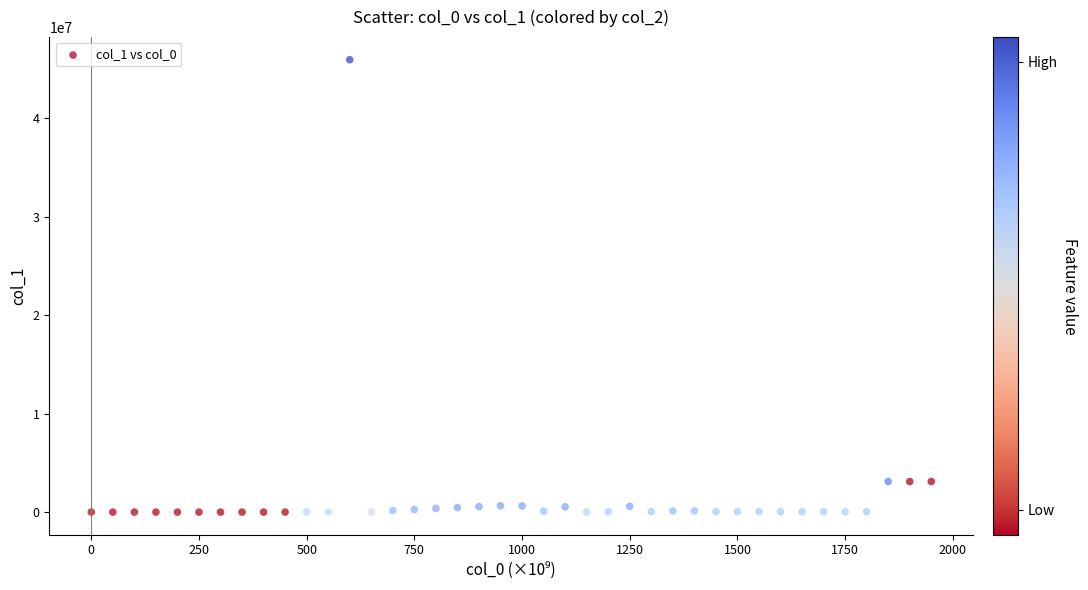

What is the range of Y values (max minus min)?

45966770.3